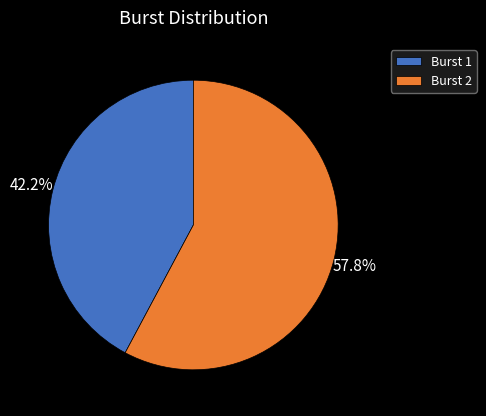

Rank the categories by value from lowest to highest.

Burst 1, Burst 2